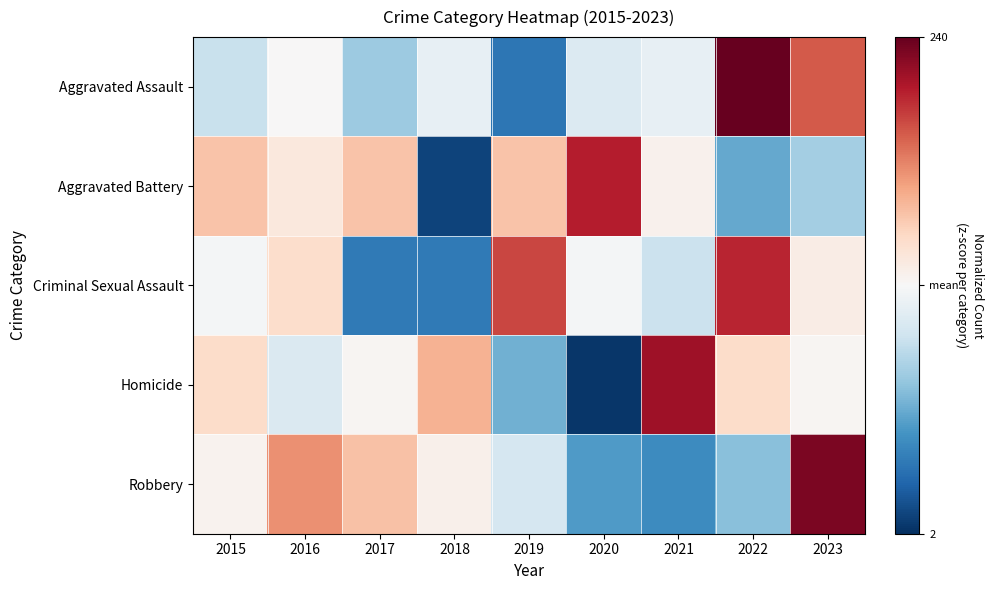

Reading right to left, extract all data points from this chart.

Aggravated Assault: 2023=1.3	2022=2.1	2021=-0.2	2020=-0.3	2019=-1.5	2018=-0.2	2017=-0.7	2016=0.0	2015=-0.5
Aggravated Battery: 2023=-0.7	2022=-1.1	2021=0.1	2020=1.6	2019=0.6	2018=-1.9	2017=0.6	2016=0.2	2015=0.6
Criminal Sexual Assault: 2023=0.2	2022=1.6	2021=-0.4	2020=-0.0	2019=1.4	2018=-1.5	2017=-1.5	2016=0.4	2015=-0.0
Homicide: 2023=0.0	2022=0.4	2021=1.7	2020=-2.0	2019=-1.0	2018=0.7	2017=0.0	2016=-0.3	2015=0.4
Robbery: 2023=2.0	2022=-0.9	2021=-1.3	2020=-1.2	2019=-0.3	2018=0.1	2017=0.6	2016=0.9	2015=0.1